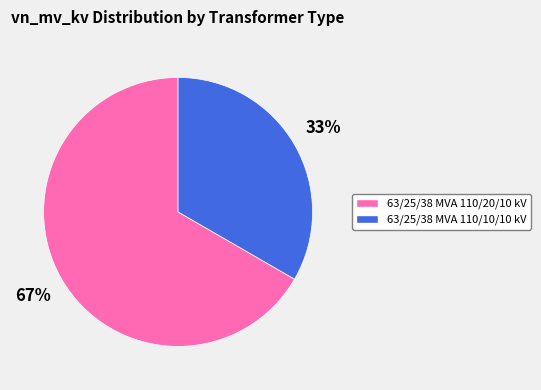

True or false: 63/25/38 MVA 110/10/10 kV accounts for 33% of the total.

True